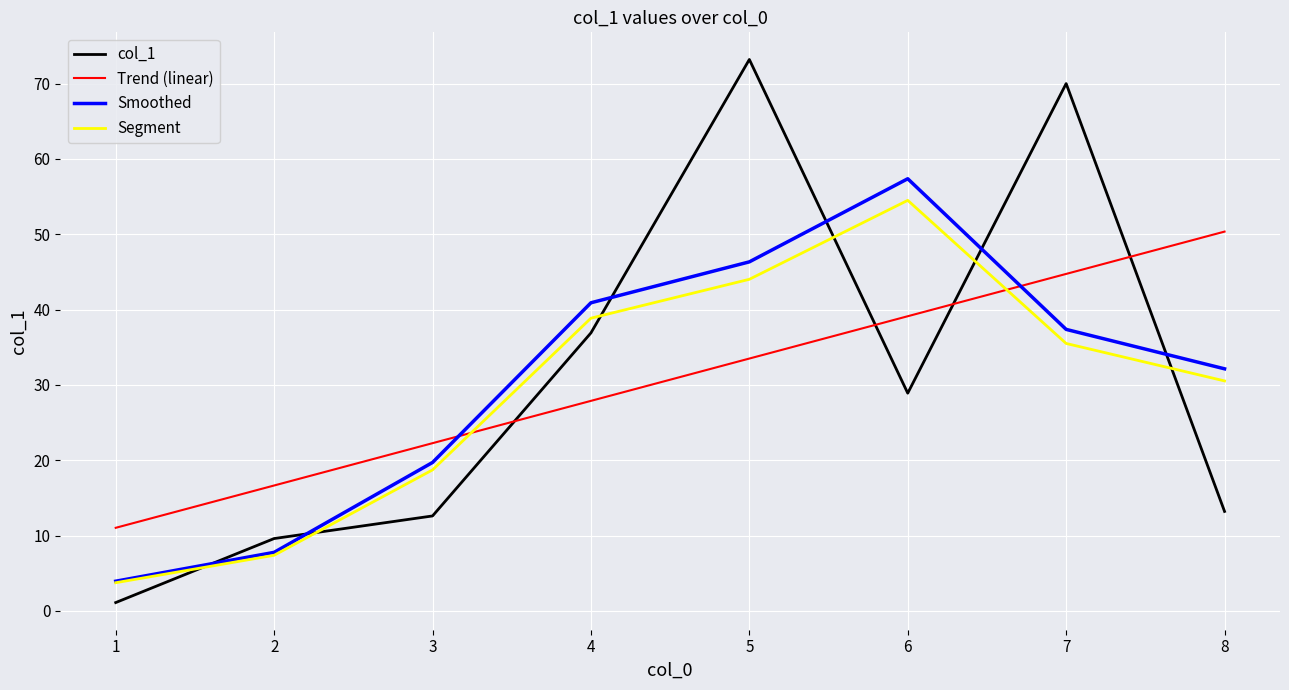

Which series has the widest spread of values?

col_1